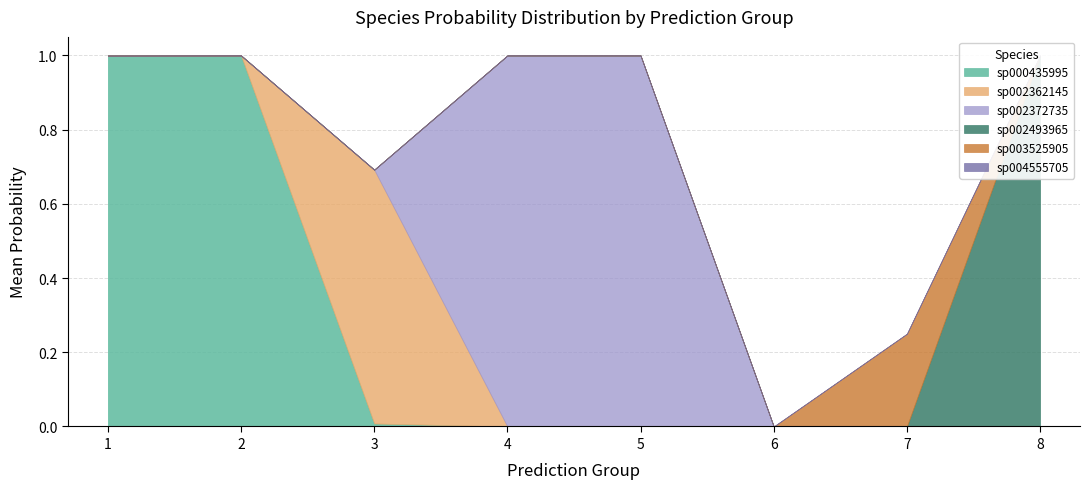

The value of sp000435995 at 6 is 0.0. True or false?

True